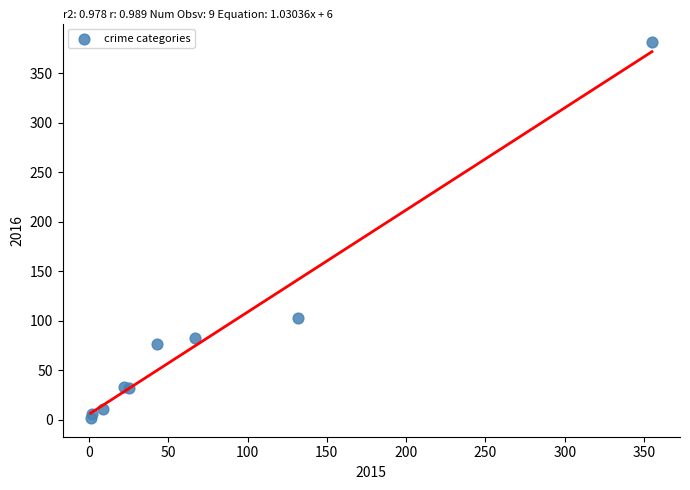

What Y value in the scatter plot is closest to 191?

103